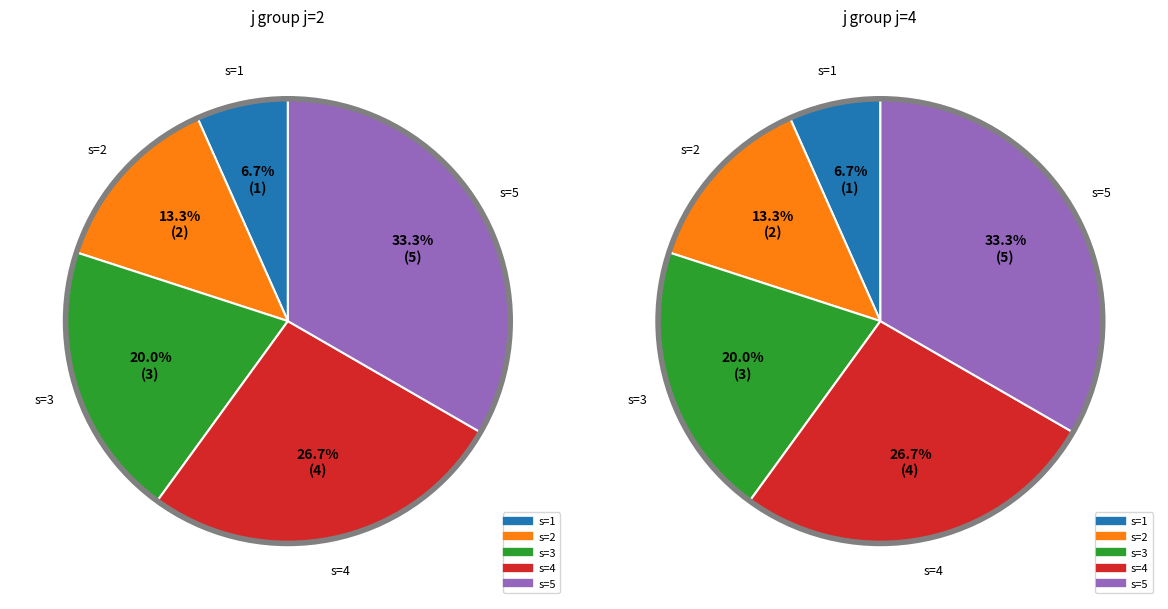

How many slices are in this pie chart?

5